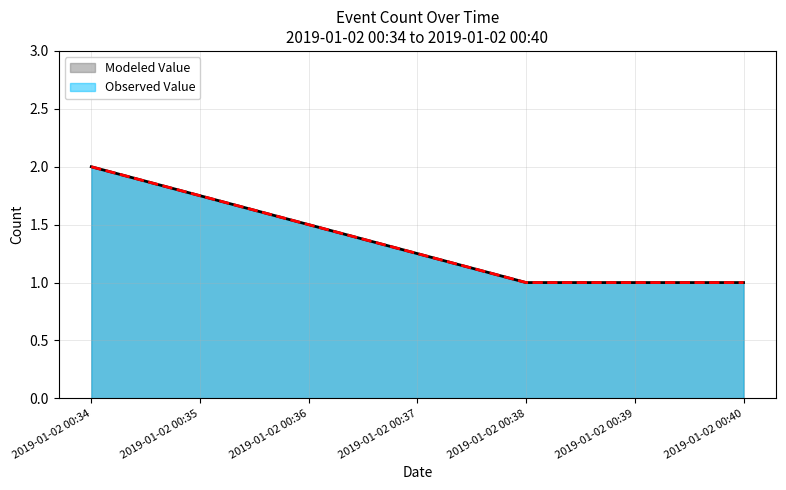

Does the chart display data point markers on the line(s)?

No